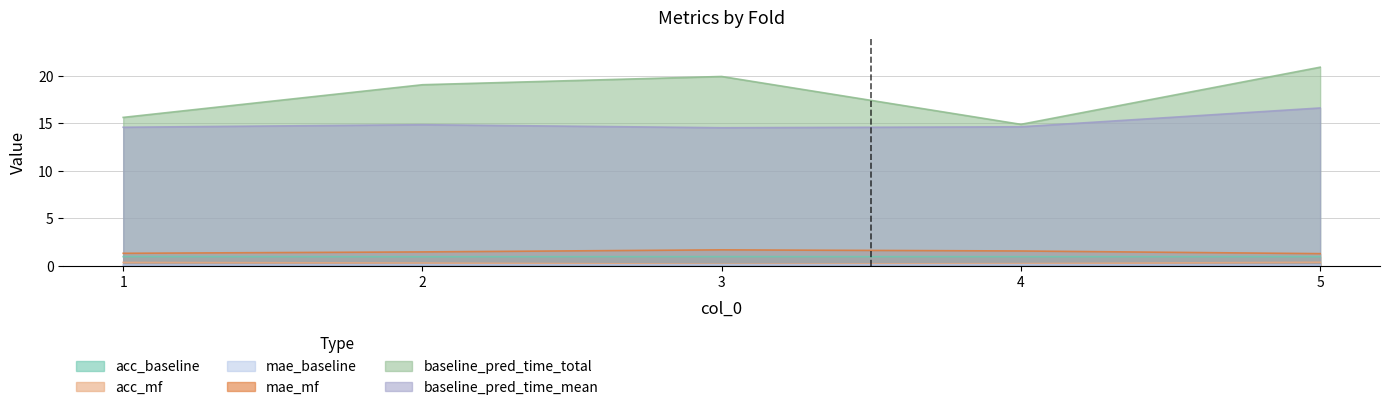

At which category is the sum across all series the highest?

5